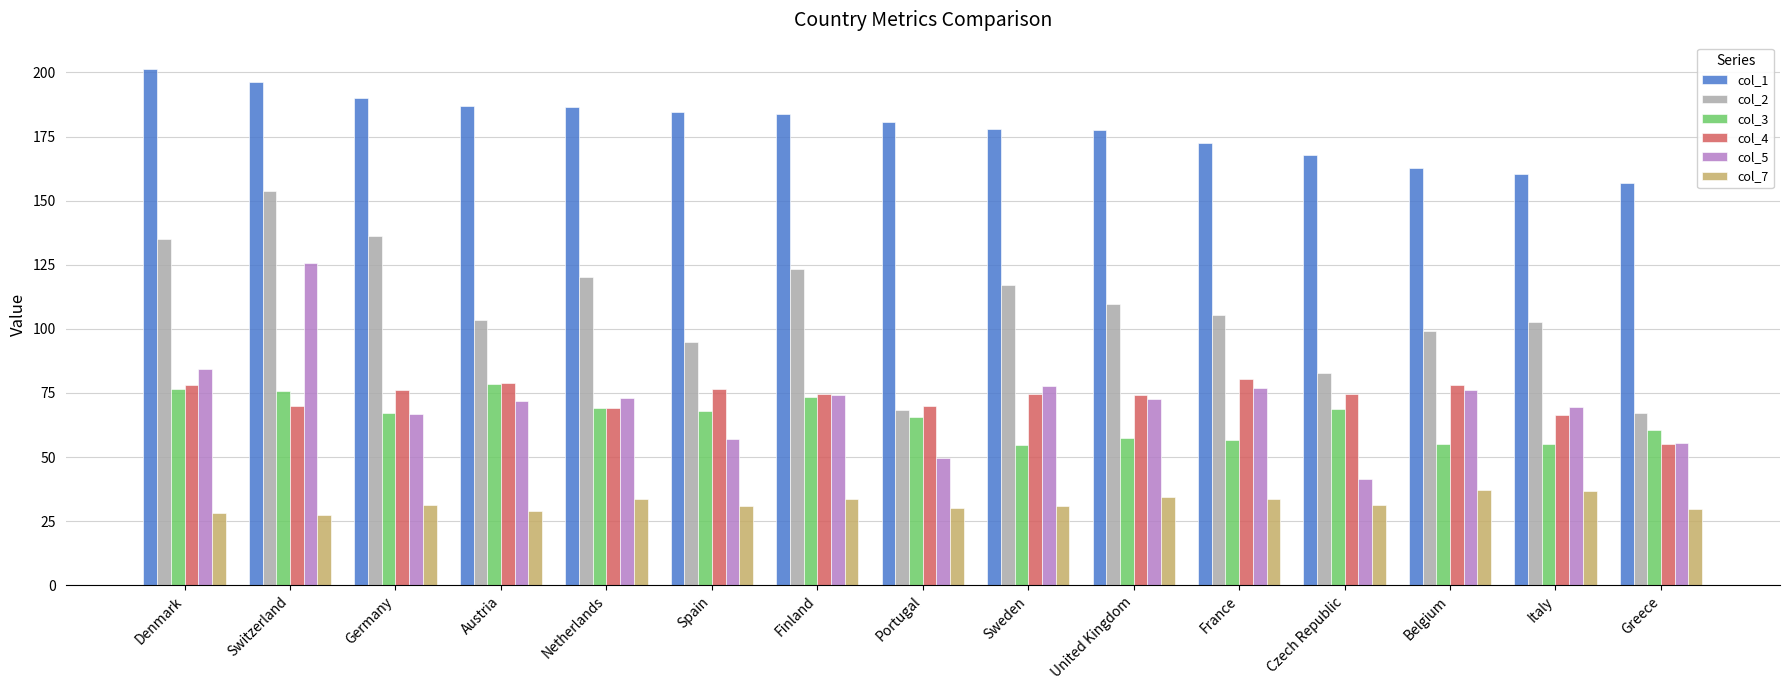

At which label does col_1 reach its peak?

Denmark